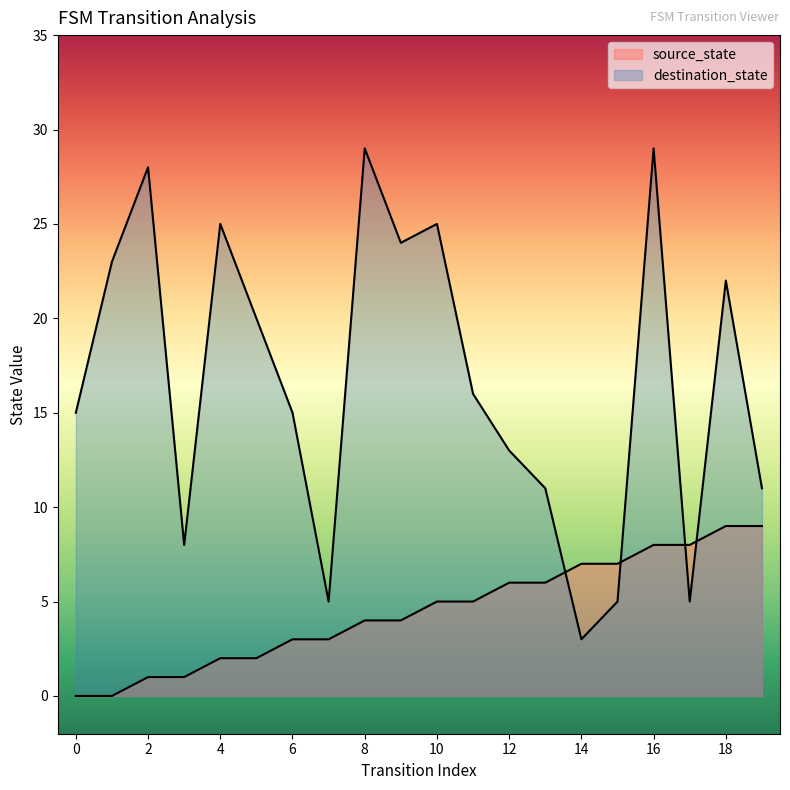

How many lines are shown in the chart?

2